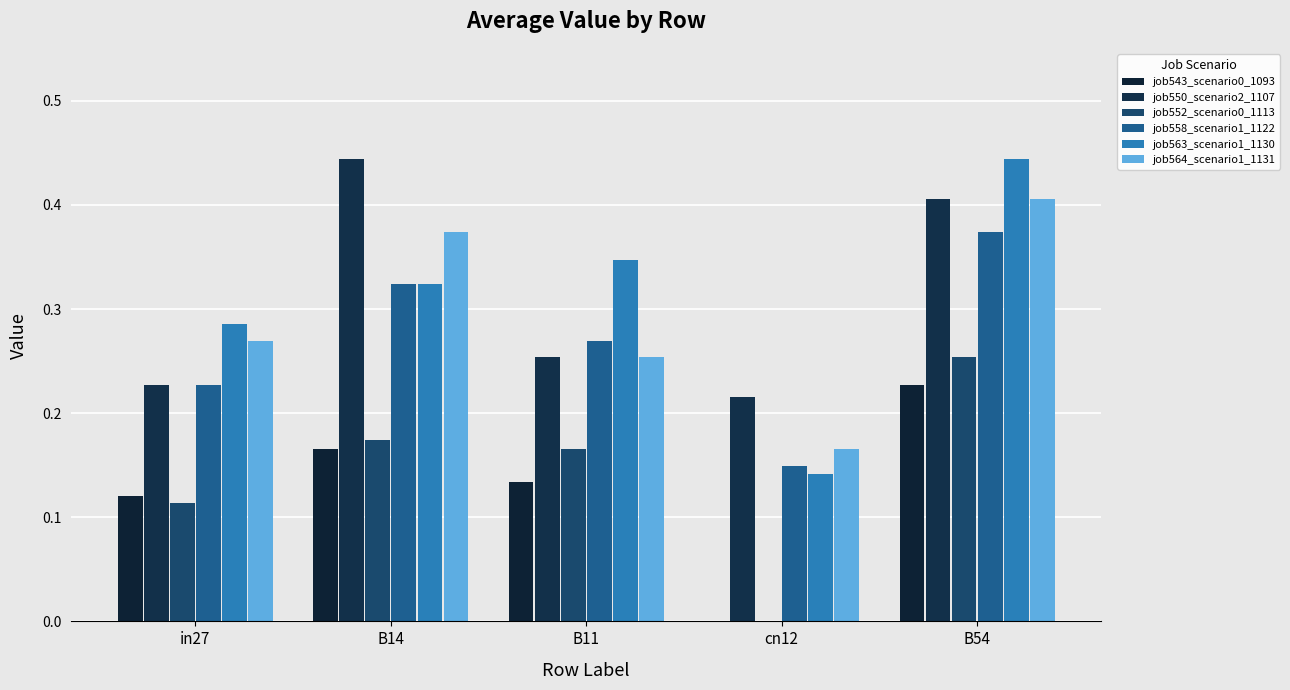

Are the bars grouped side by side (vs. stacked)?

Yes